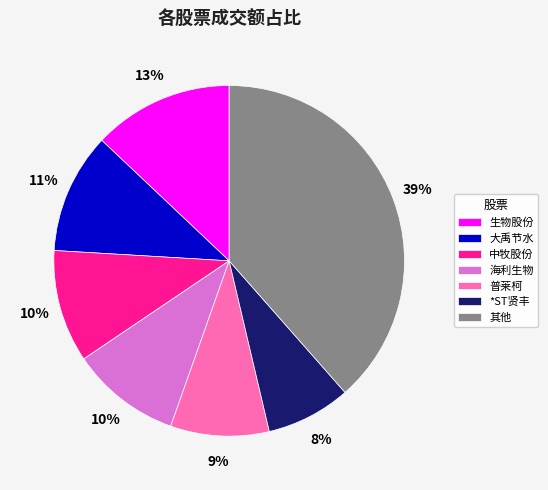

To the nearest percent, what is the difference between the largest and smallest slice percentages?

31%